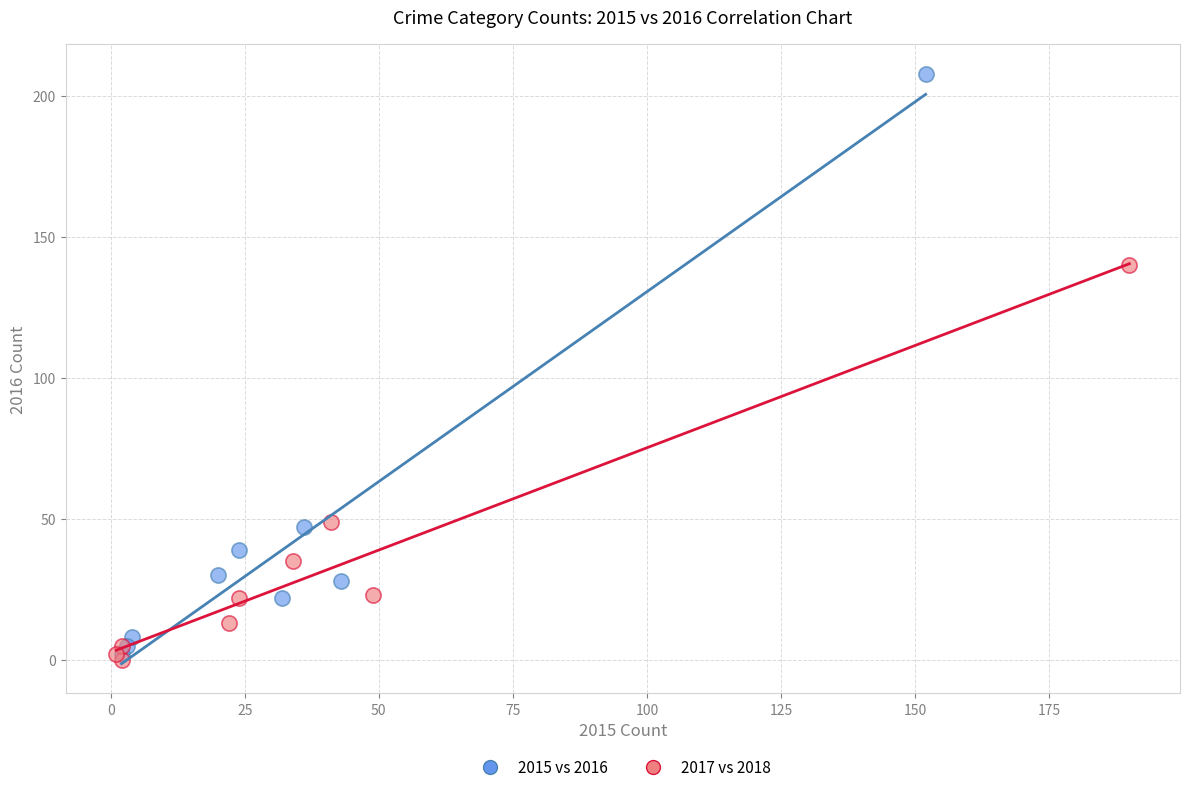

What are all the series names shown in the legend?

2015 vs 2016, 2017 vs 2018